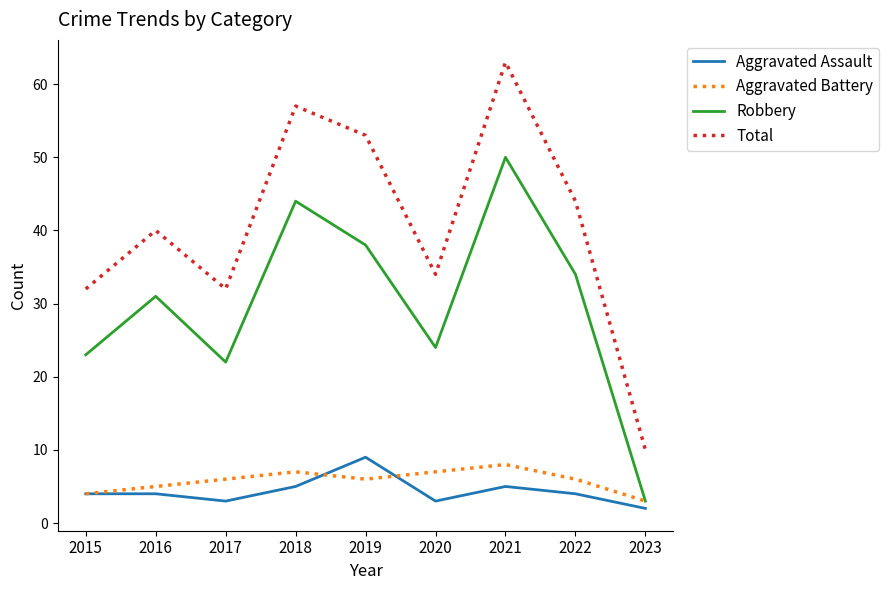

Which series has the largest total across all categories?

Total